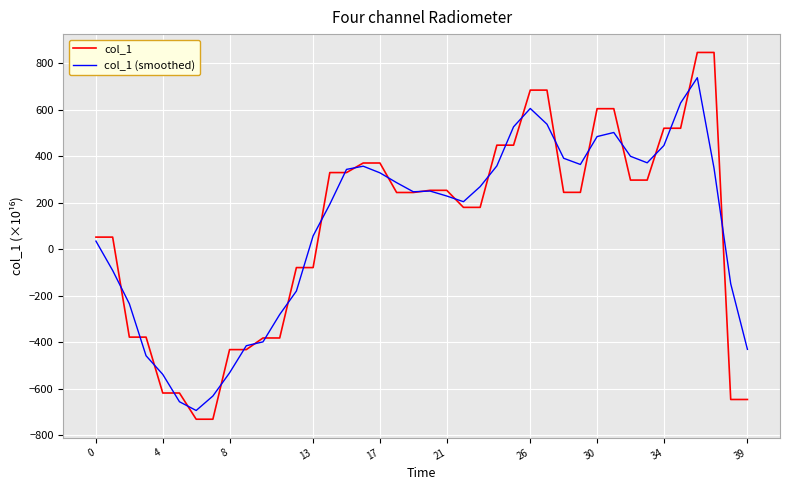

How many lines are shown in the chart?

2